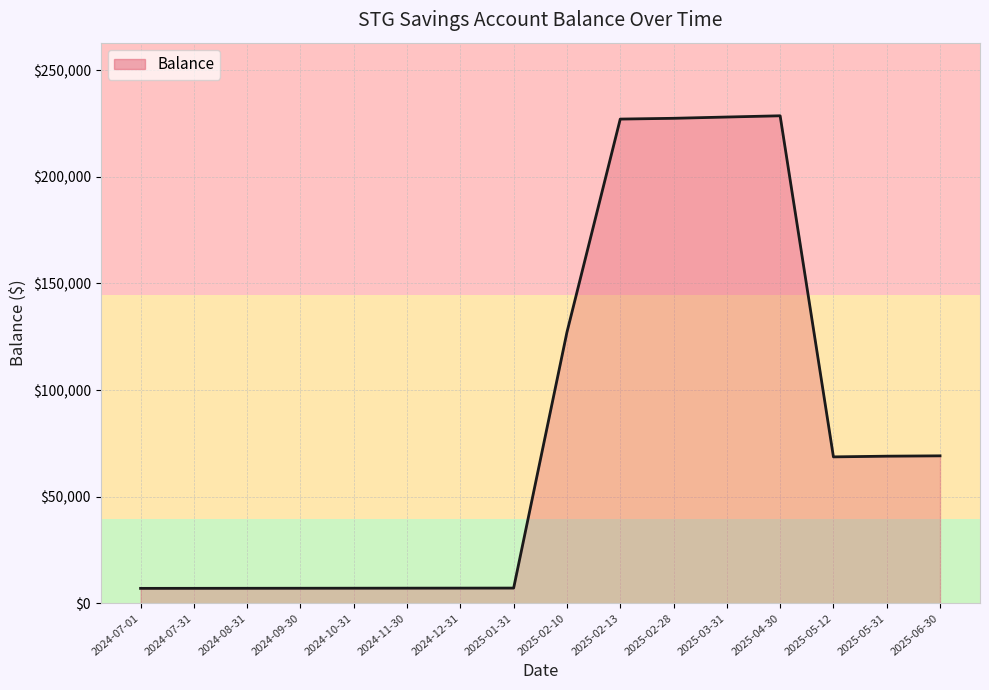

Is it true that the value at 2024-09-30 is 7045.1?

True